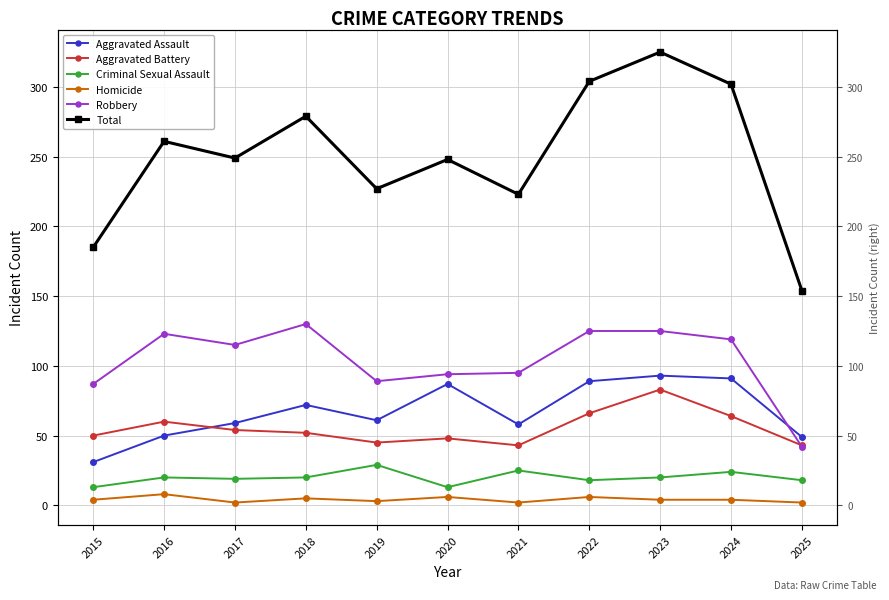

The value of Total at 2021 is 121. True or false?

False